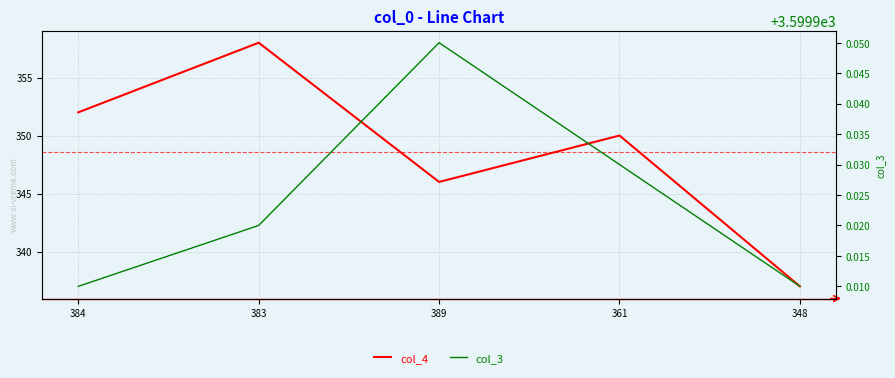

Where is the first local maximum for col_4?

383